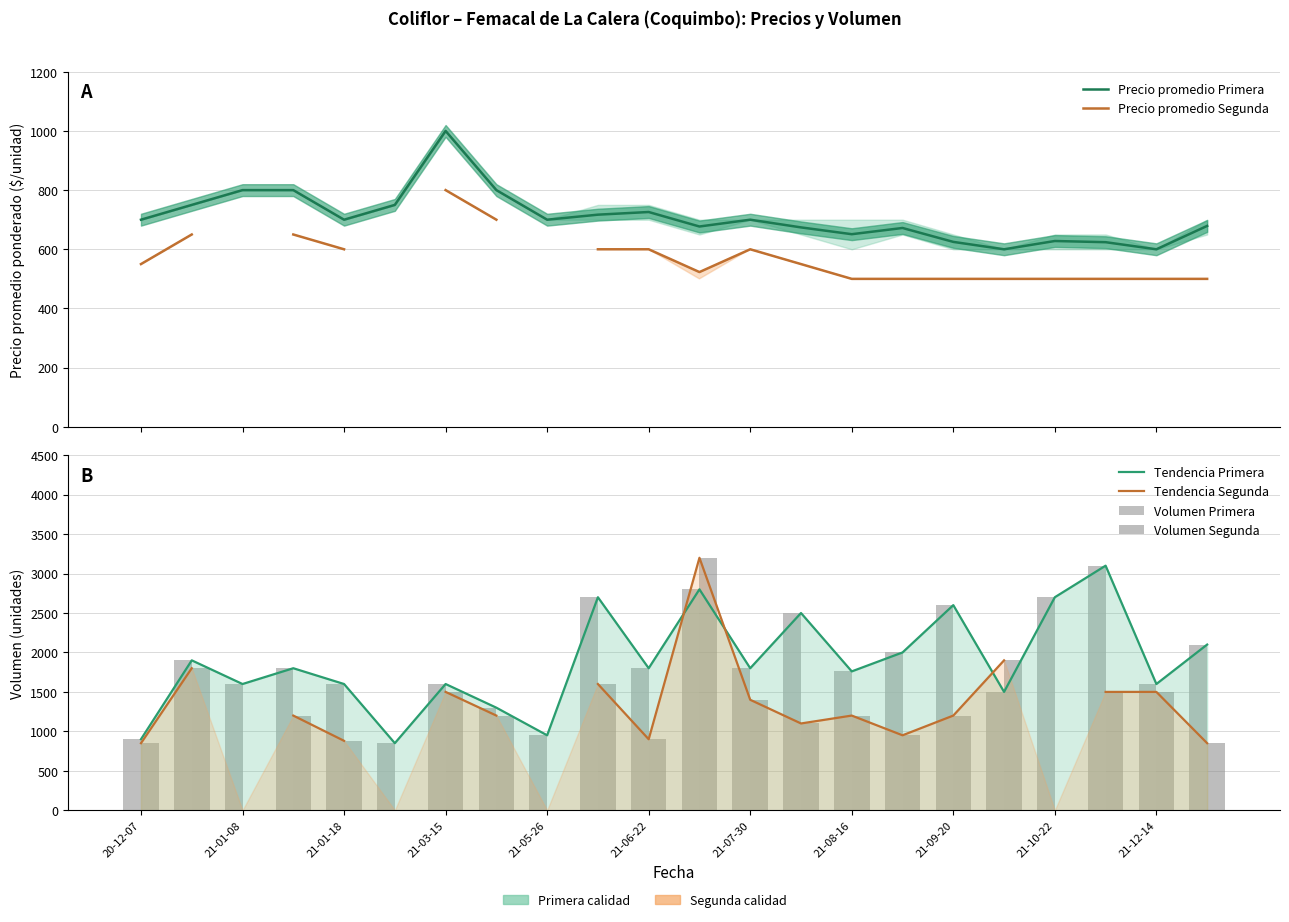

What is the difference between the maximum and minimum values in the Tendencia Primera series?

2250.0